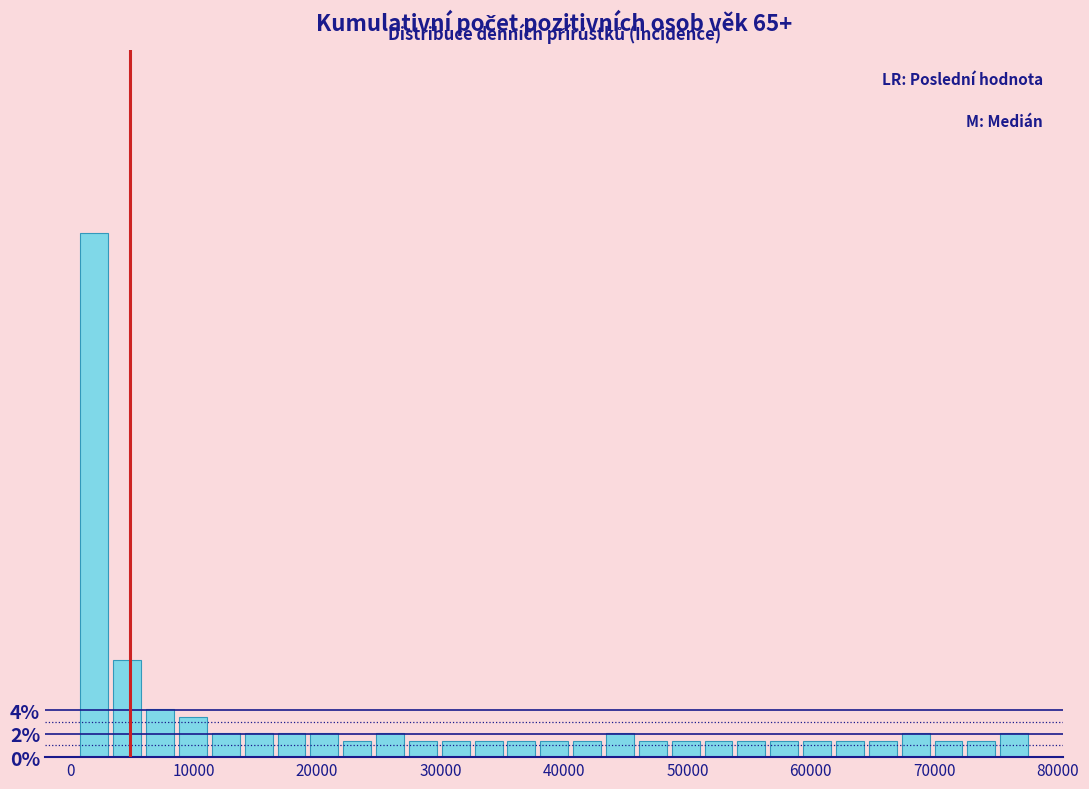

Read against the x-axis, roughly where is the centre of the tallest bar?

2000